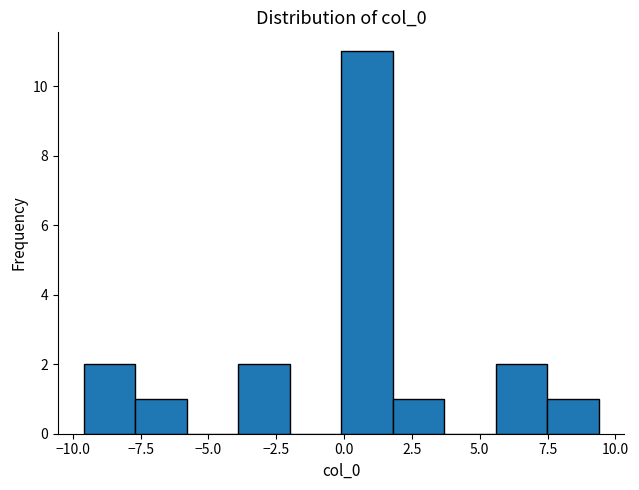

Read against the x-axis, roughly where is the centre of the tallest bar?

1.0